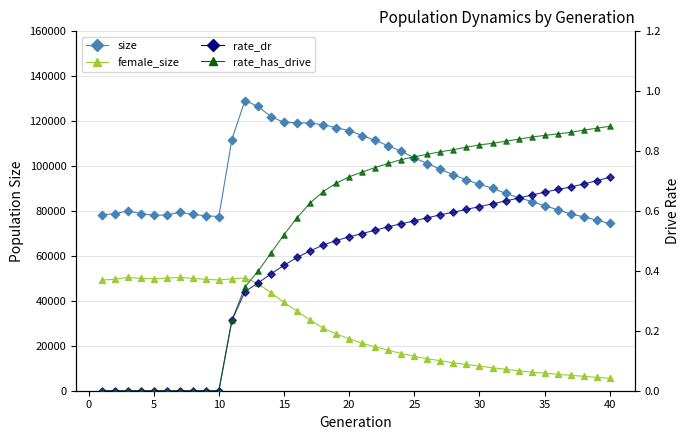

What are all the series names shown in the legend?

size, female_size, rate_dr, rate_has_drive